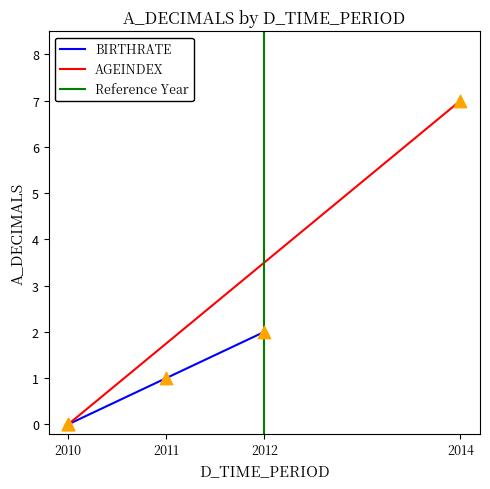

True or false: BIRTHRATE has a value of 3 at 2012.

False